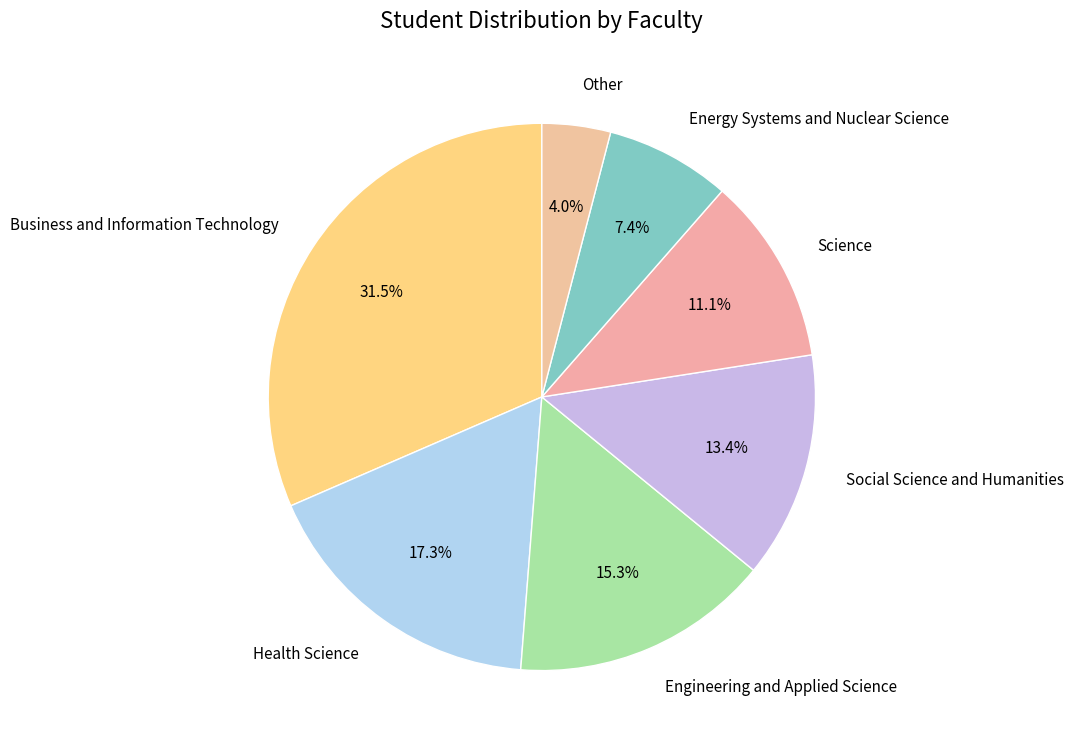

Is there any slice that represents more than half of the pie?

No